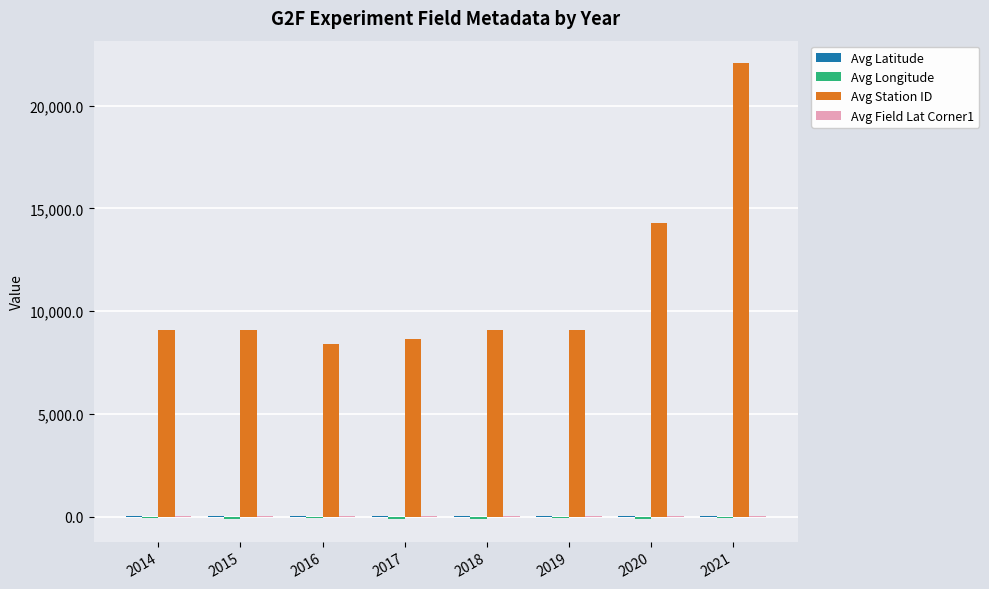

What is the maximum value shown in the chart?

22053.0